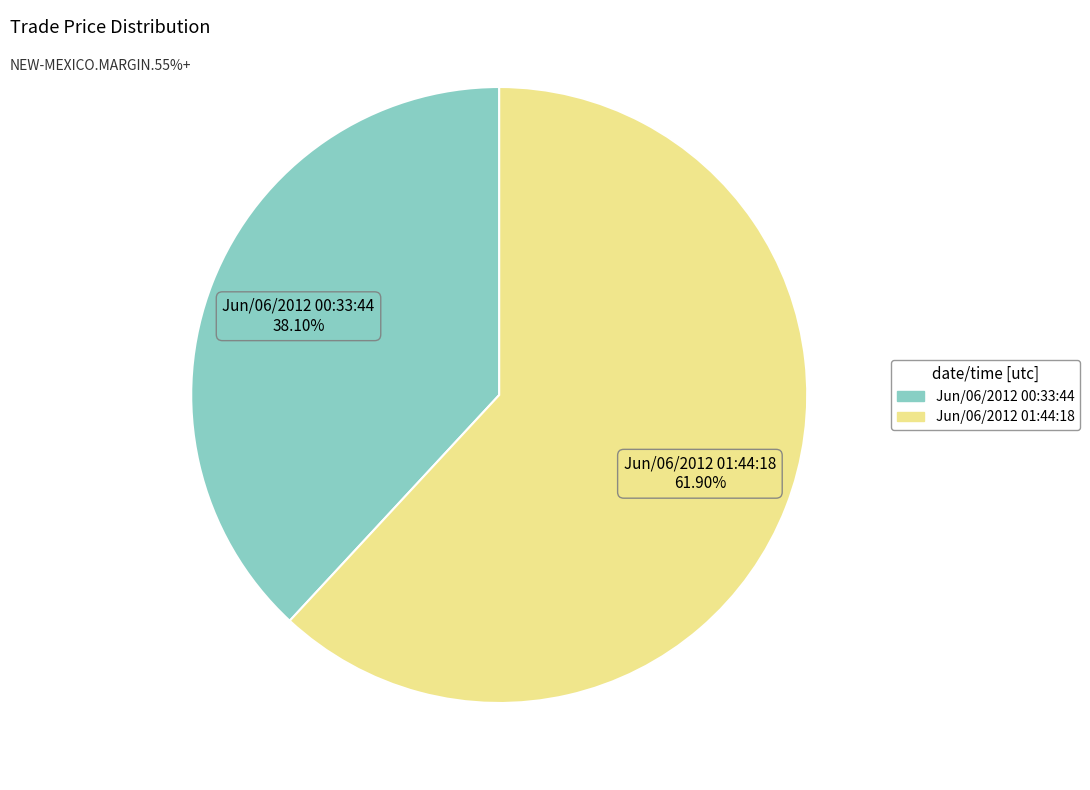

To the nearest percent, what portion does Jun/06/2012 01:44:18 represent?

62%